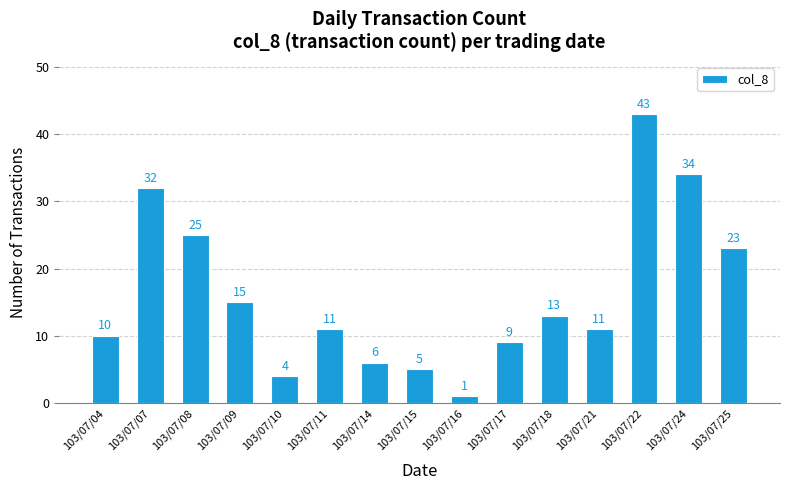

What value does the data have at 103/07/14?

6